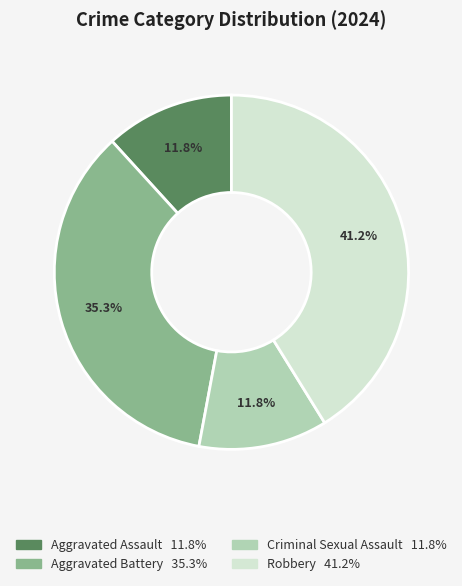

Does any single category account for the majority?

No